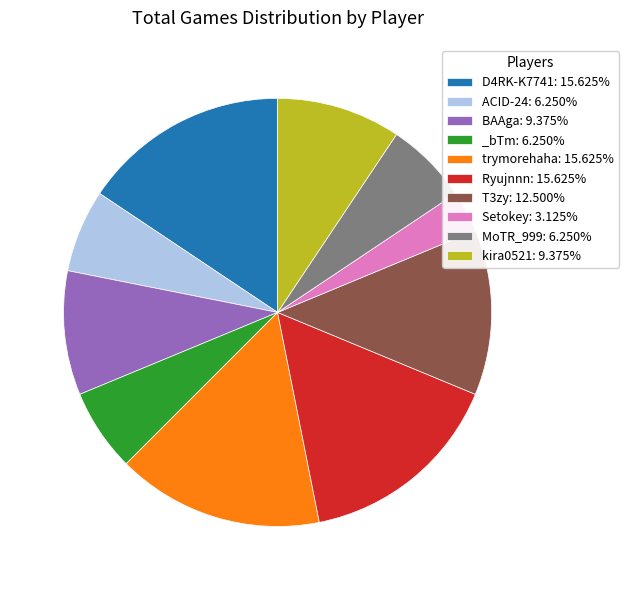

Approximately how many times larger is the value at MoTR_999: 6.250% compared to trymorehaha: 15.625%?

0.4